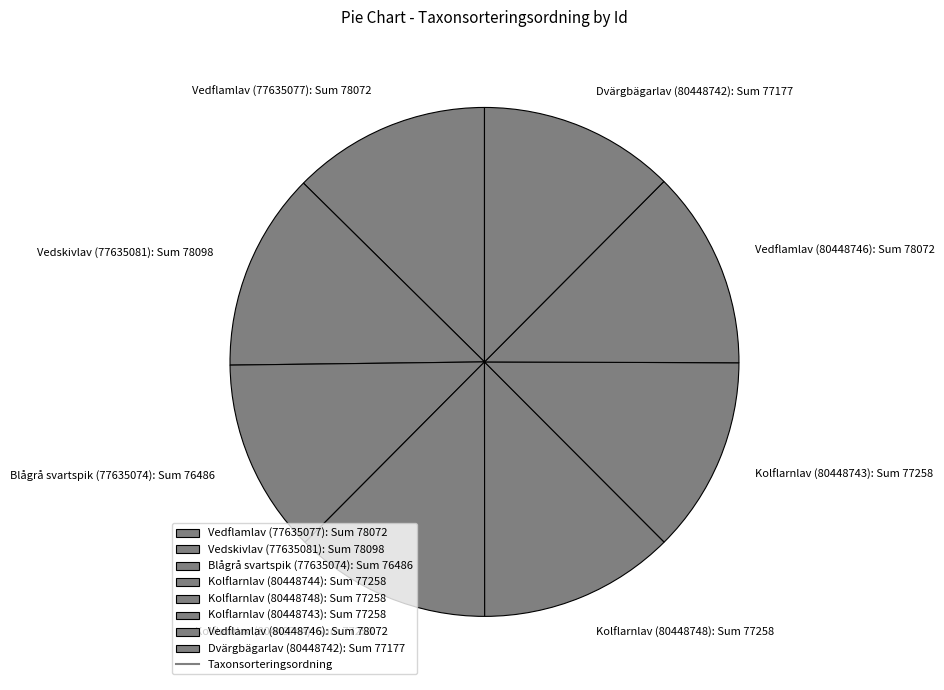

Is there any slice that represents more than half of the pie?

No